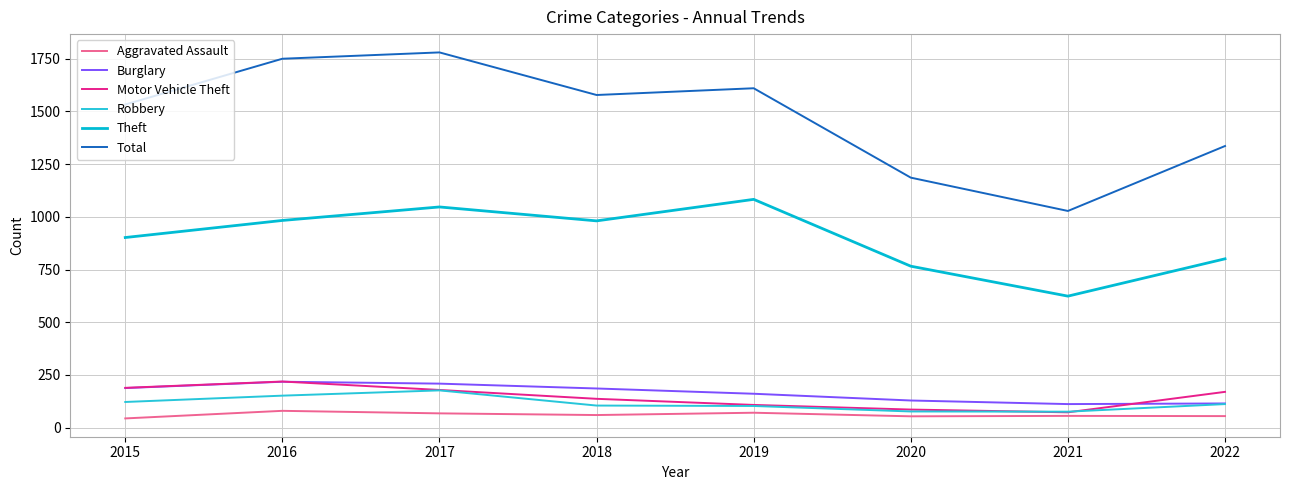

Where is Motor Vehicle Theft nearest to the value 146?

2018